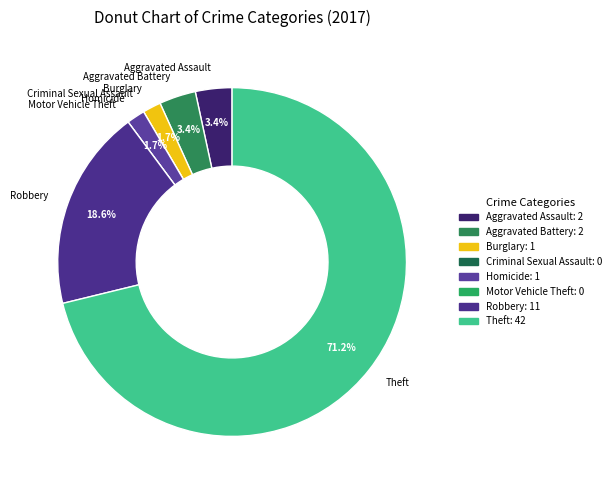

Combined, do Aggravated Battery and Aggravated Assault account for over 50%?

No